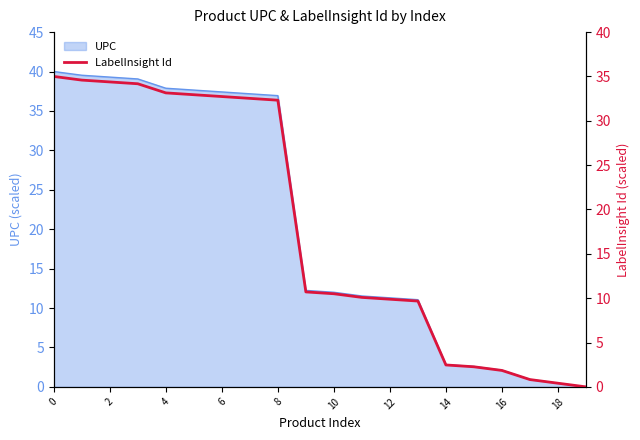

Is it true that UPC equals 36.9 at 8?

True